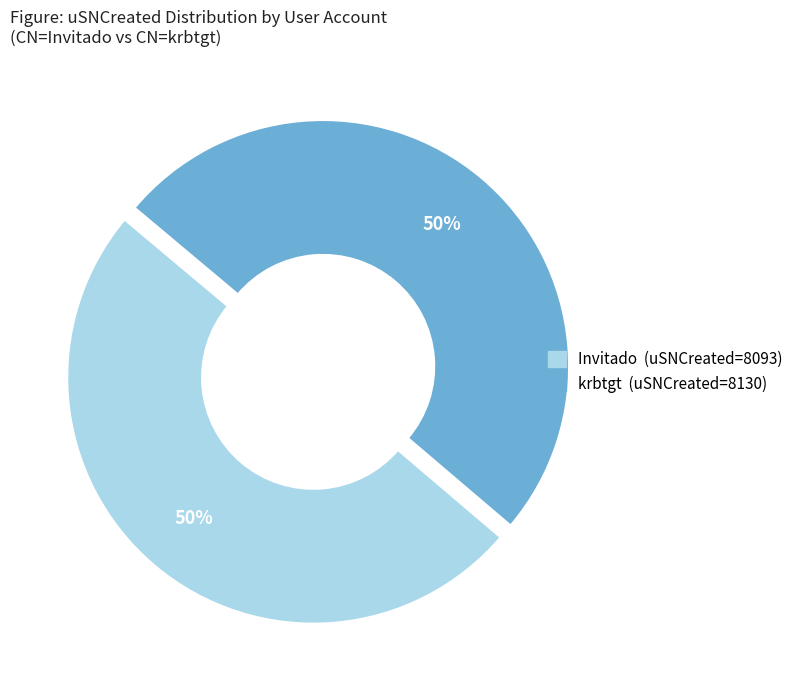

Does any single category account for the majority?

Yes